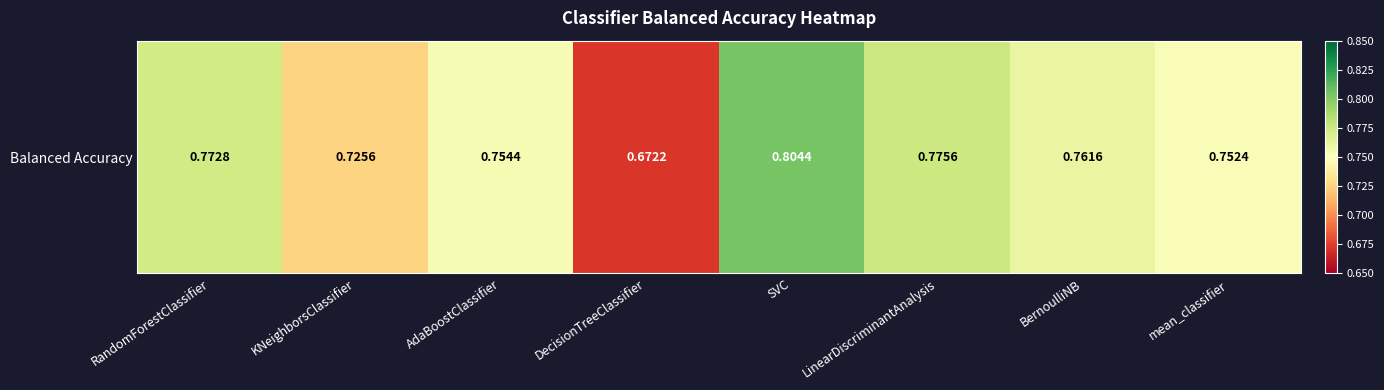

What is the difference between the second highest and second lowest values?

0.1